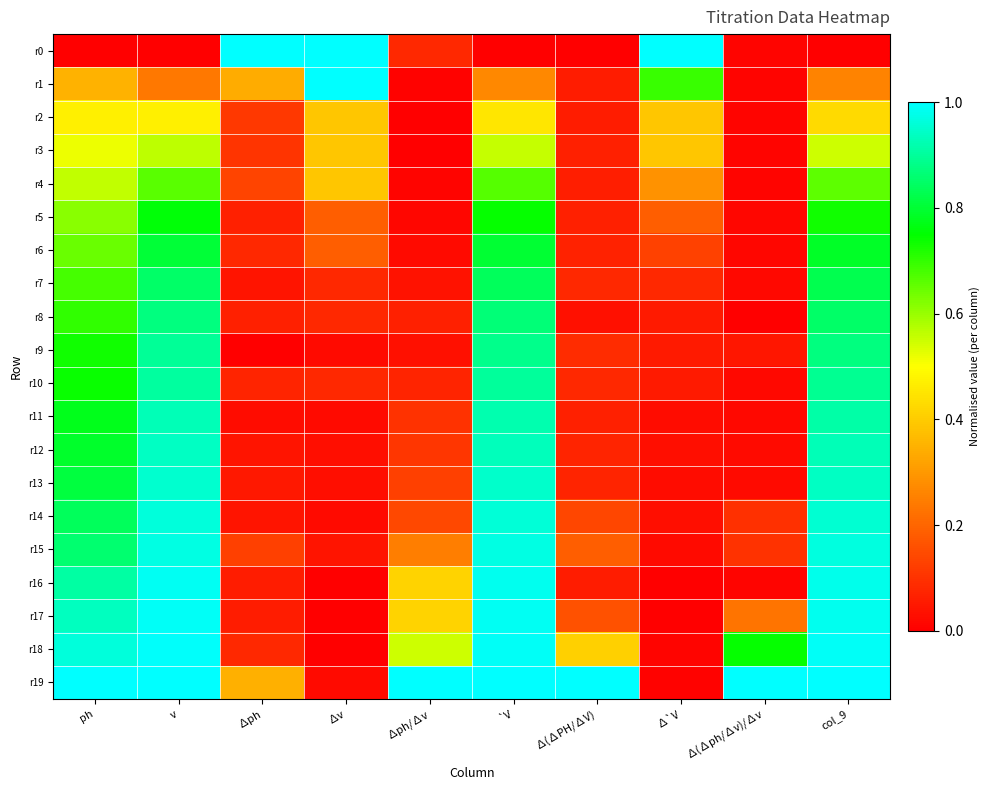

Which series has the largest total across all categories?

r19